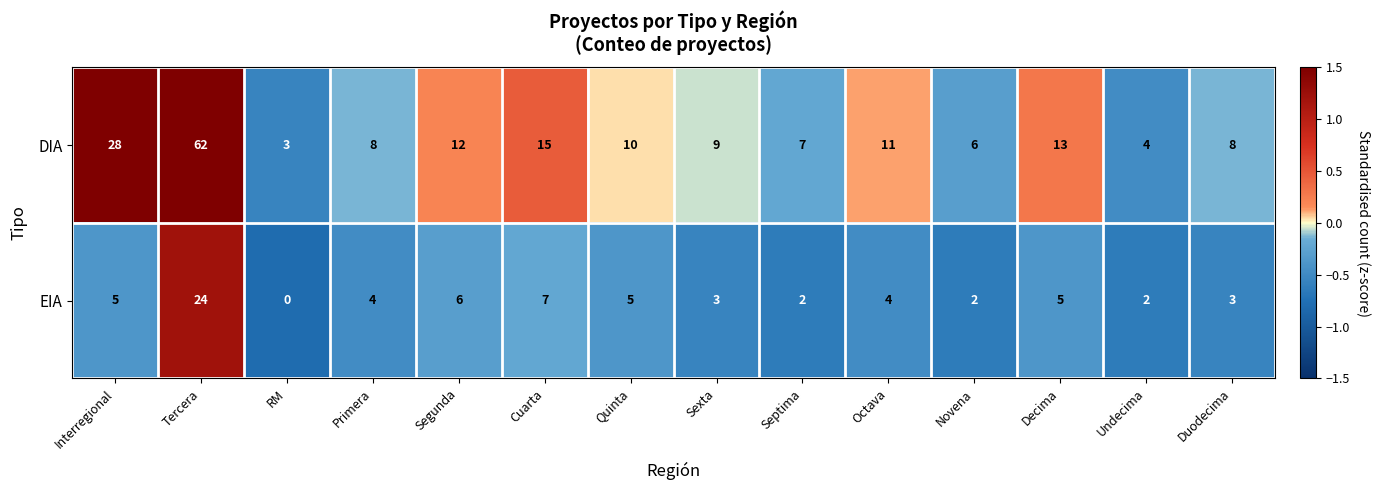

What is the average value of the EIA series?

5